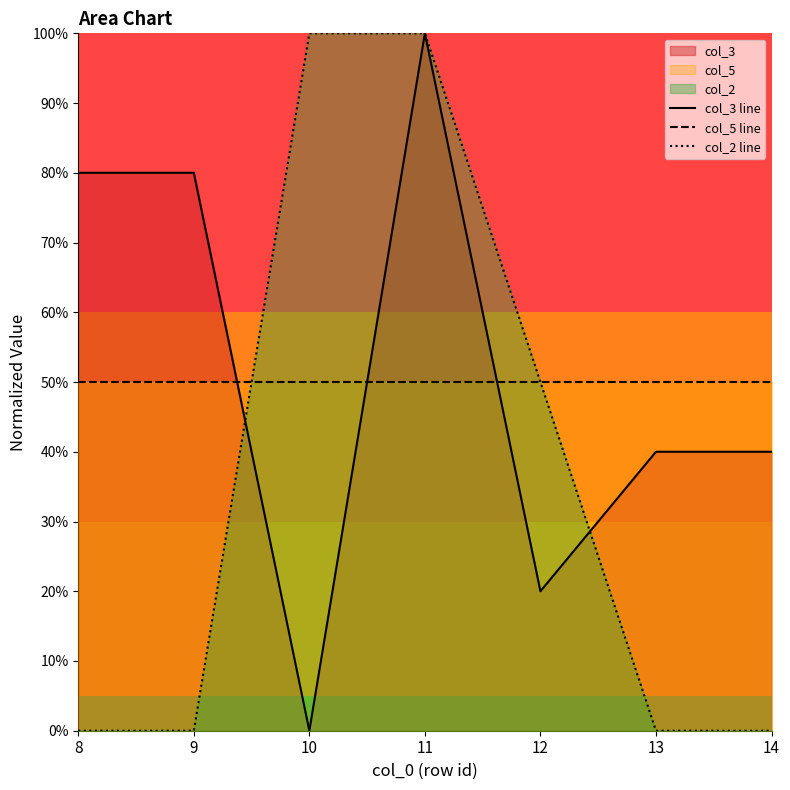

Rank the series at 8 from lowest to highest value.

col_2 line, col_5 line, col_3 line